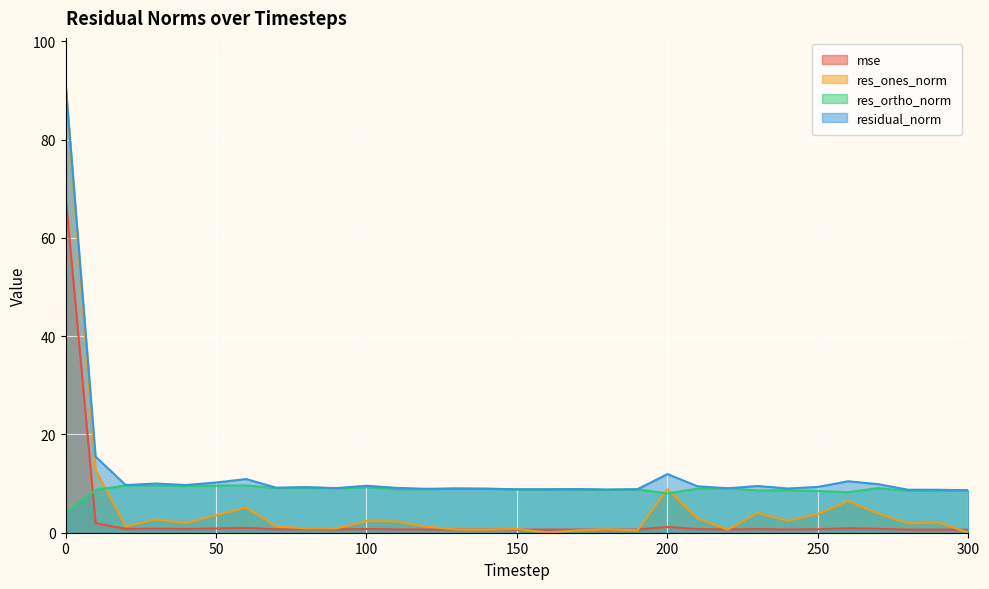

What is the difference between the res_ones_norm values at 240 and 170?

1.9